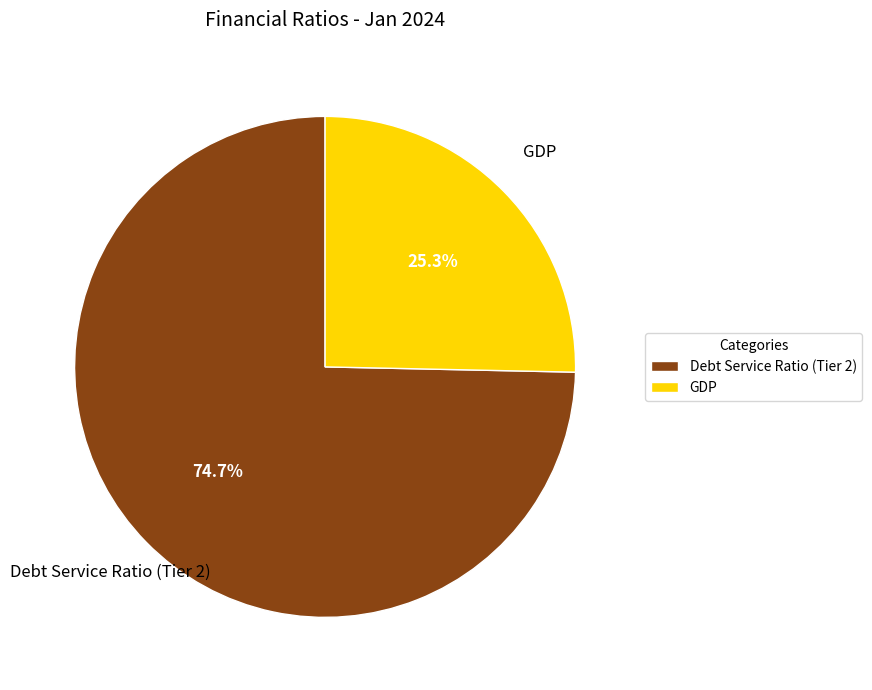

Between Debt Service Ratio (Tier 2) and GDP, which is larger?

Debt Service Ratio (Tier 2)